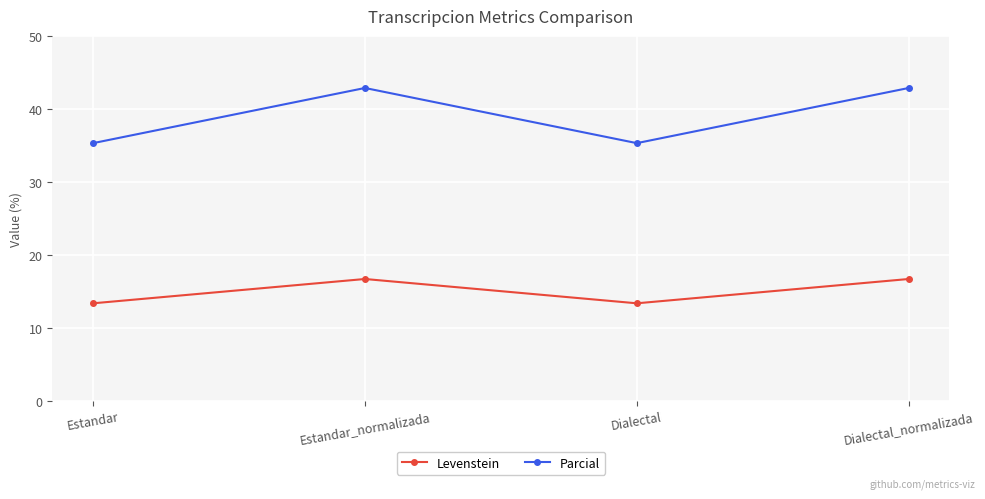

True or false: Levenstein and Parcial cross at least once.

False